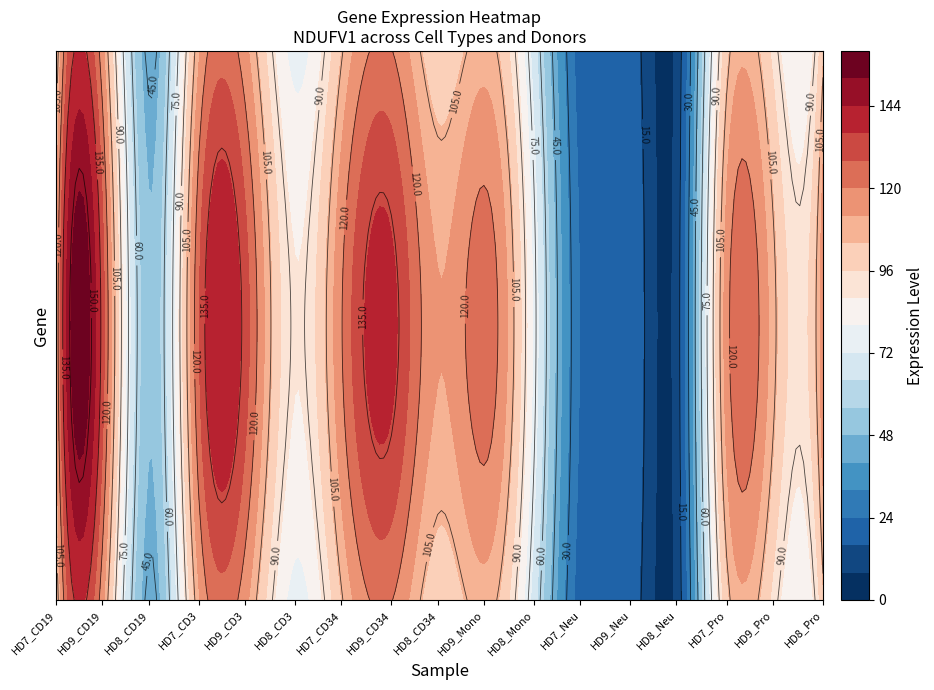

The value at HD8_CD19 is 43.2. True or false?

True